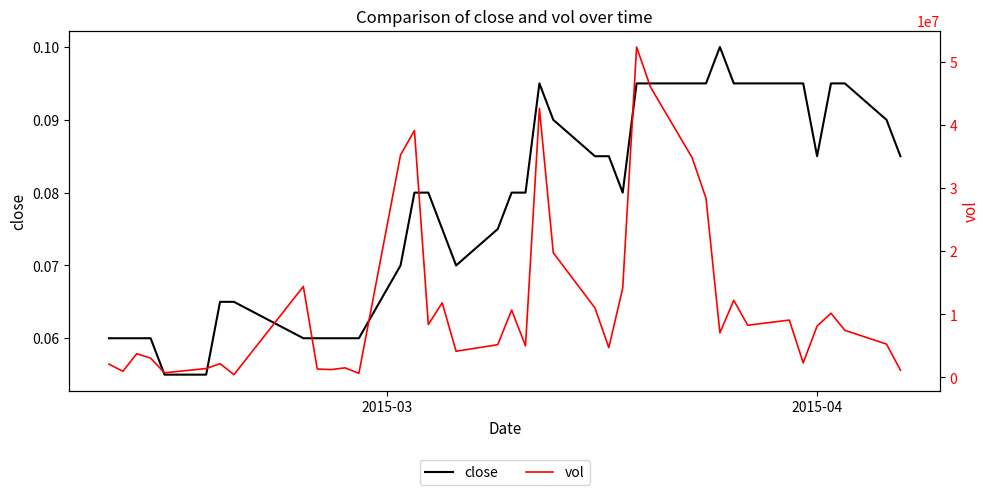

Reading left to right, list all the values displayed in this chart.

close: 0.1	0.1	0.1	0.1	0.1	0.1	0.1	0.1	0.1	0.1	0.1	0.1	0.1	0.1	0.1	0.1	0.1	0.1	0.1	0.1	0.1	0.1	0.1	0.1	0.1	0.1	0.1	0.1	0.1	0.1	0.1	0.1	0.1	0.1	0.1	0.1	0.1	0.1	0.1	0.1
vol: 2096500.0	961000.0	3754700.0	3048400.0	720900.0	1401700.0	2173800.0	430100.0	14423200.0	1322100.0	1231000.0	1506000.0	635900.0	35282900.0	39152700.0	8379100.0	11824700.0	4140200.0	5179900.0	10667200.0	5000600.0	42642500.0	19765300.0	11013500.0	4720100.0	14144400.0	52397200.0	46053000.0	34840800.0	28405100.0	7055000.0	12219900.0	8267200.0	9082500.0	2299400.0	8133500.0	10168400.0	7464300.0	5272500.0	1143000.0